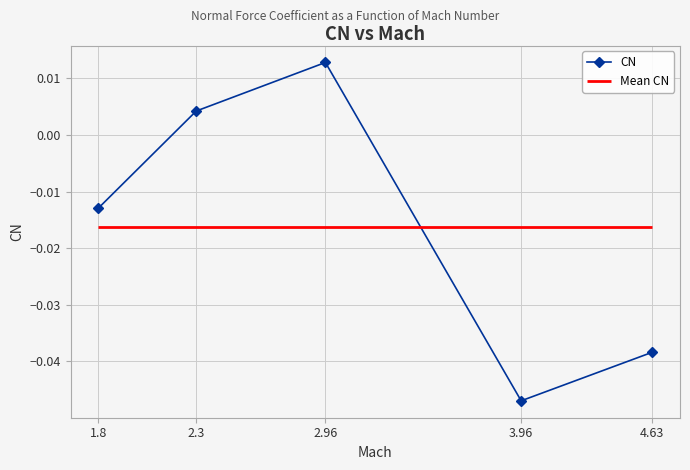

How many interior local peaks (higher than both neighbors) does the data have?

1